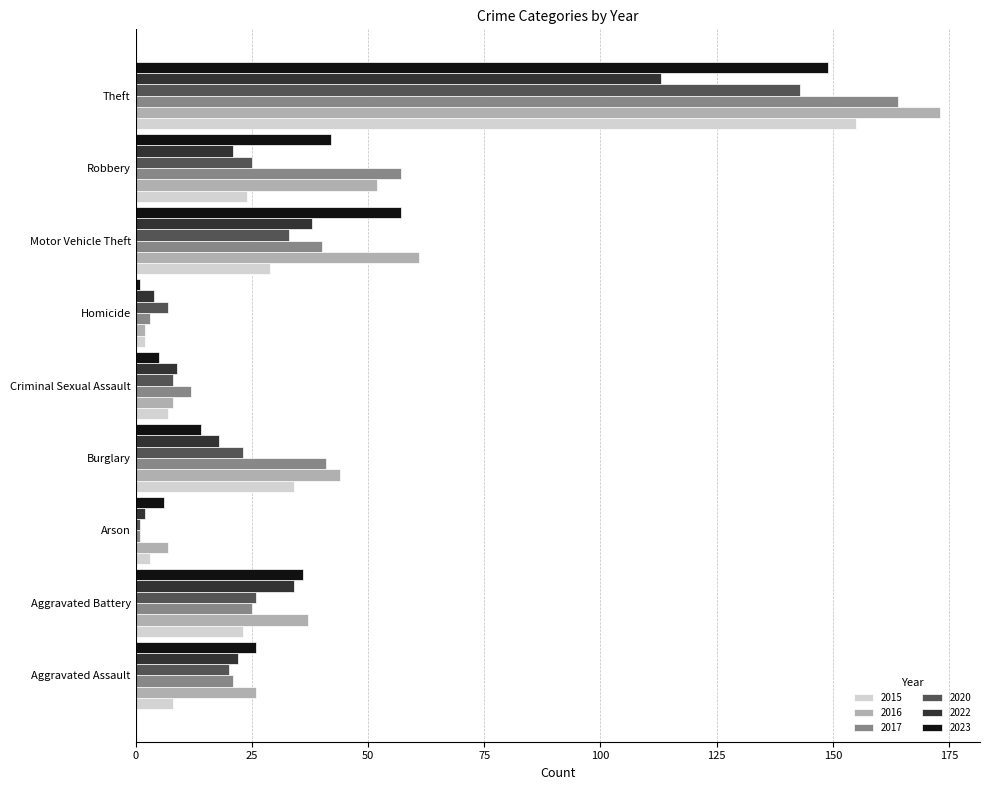

Which category has the highest value across all series?

Theft